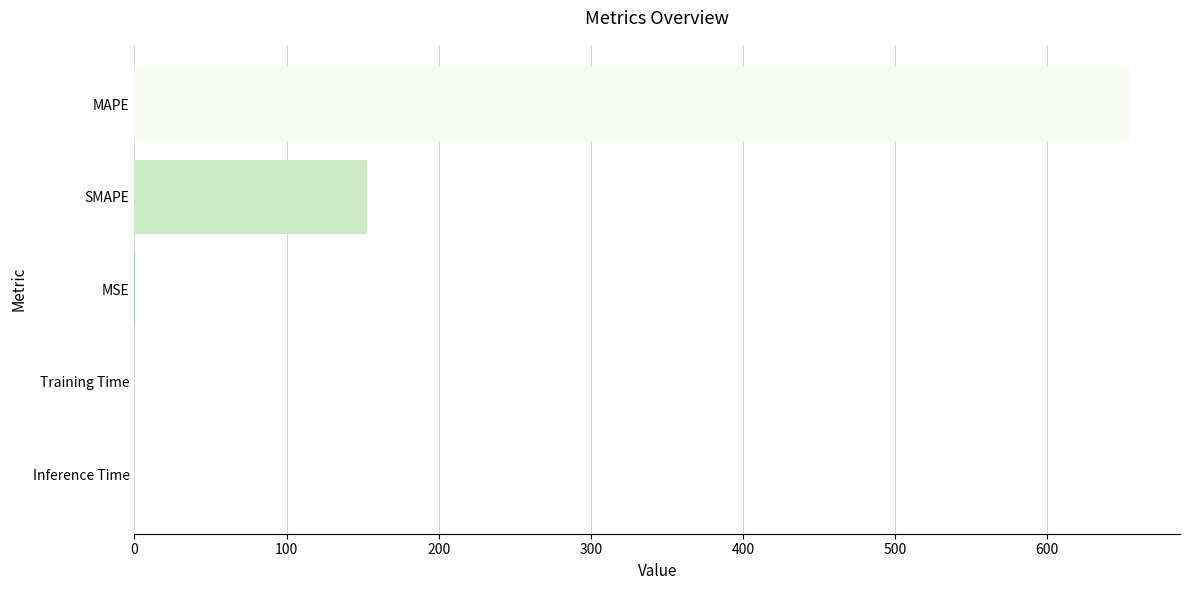

Count the number of data series in this chart.

1